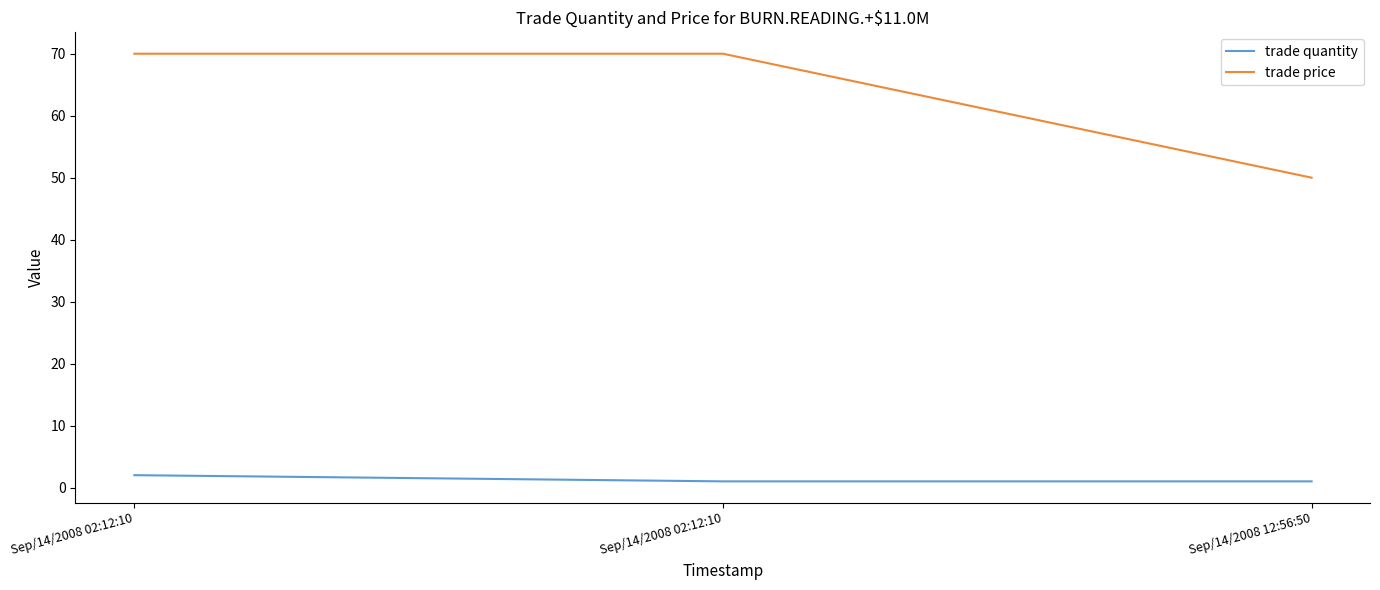

What is the average value of the trade price series?

63